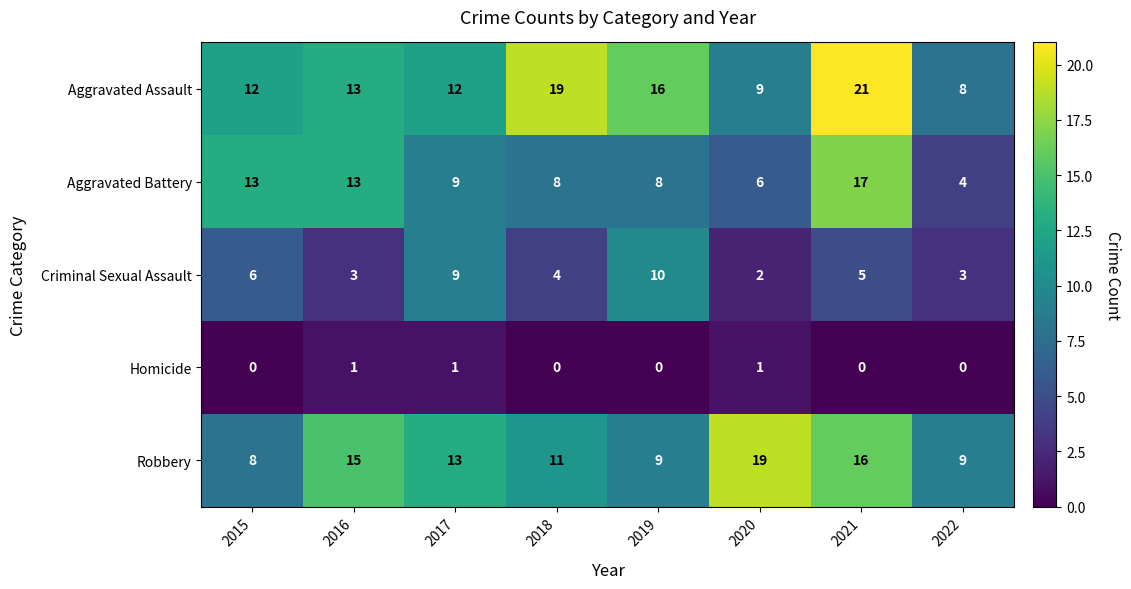

Rank the series by their maximum value, from lowest to highest.

Homicide, Criminal Sexual Assault, Aggravated Battery, Robbery, Aggravated Assault